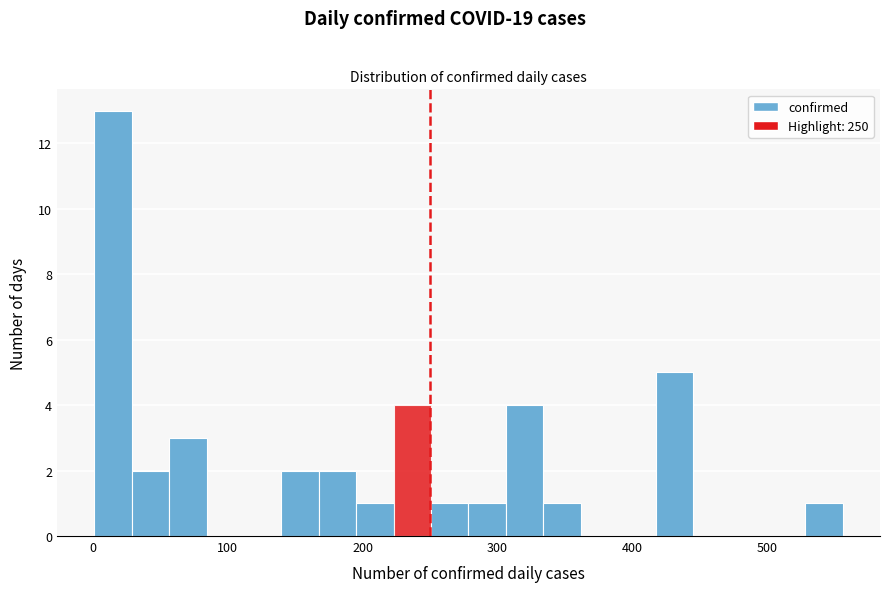

Around what value on the x-axis is the tallest bar? Give the approximate position of its centre, as read against the axis.

10